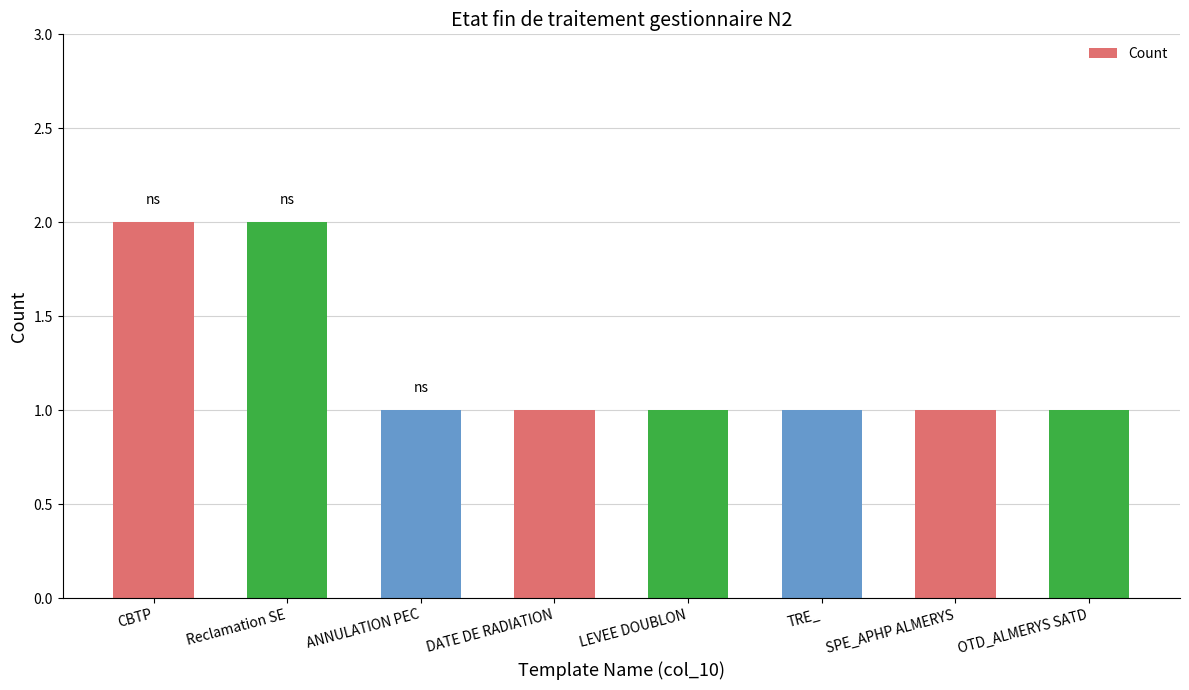

What is the sum of the values at CBTP and Reclamation SE?

4